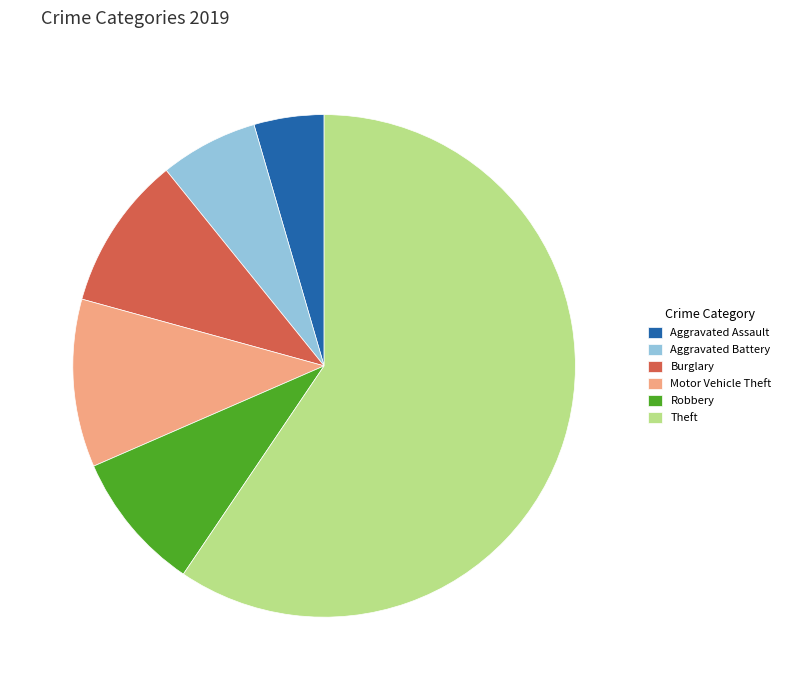

Which has a higher value, Aggravated Assault or Burglary?

Burglary